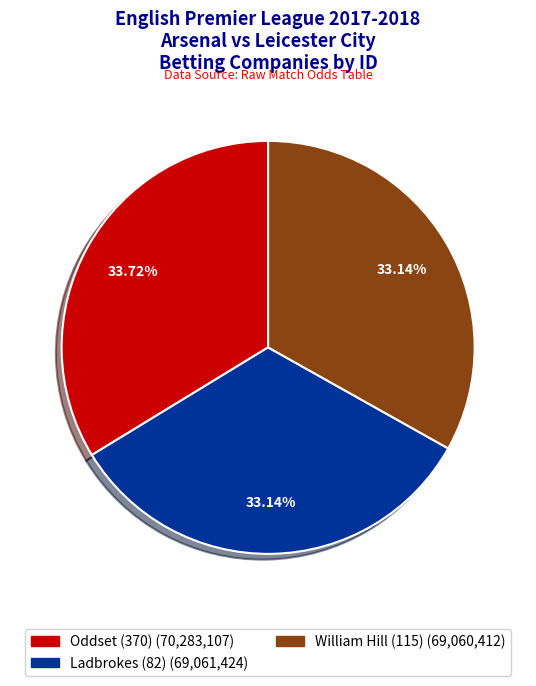

To the nearest percent, what percentage of the pie is William Hill (115)?

33%